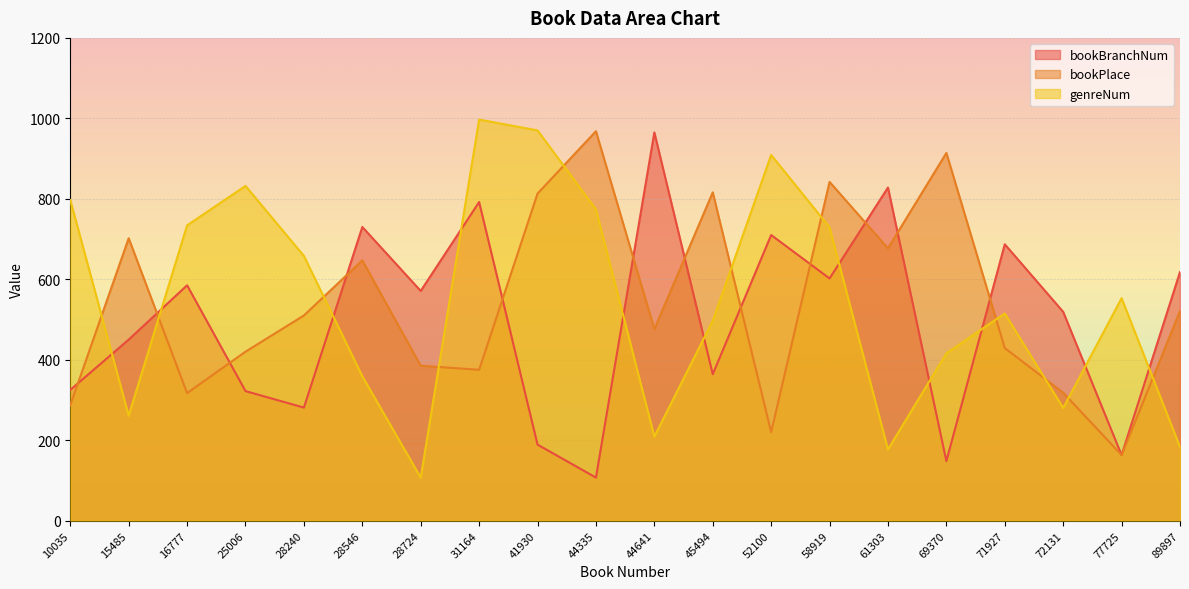

Which has a higher value, 45494 or 61303?

61303